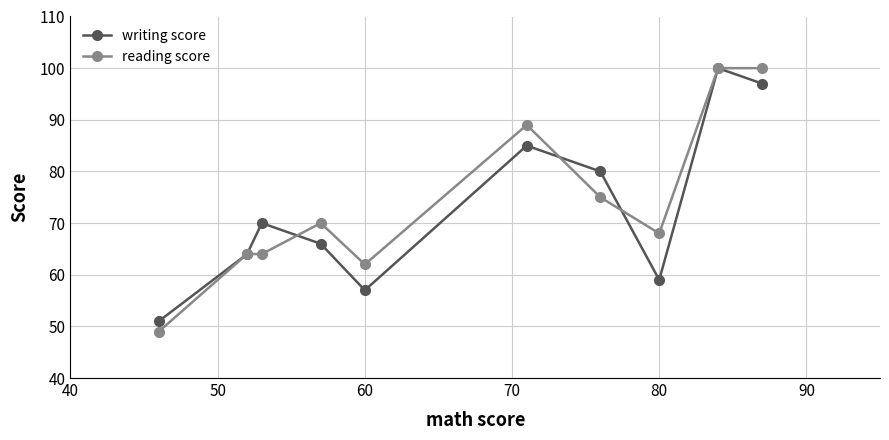

At how many categories does at least one series exceed 69?

6